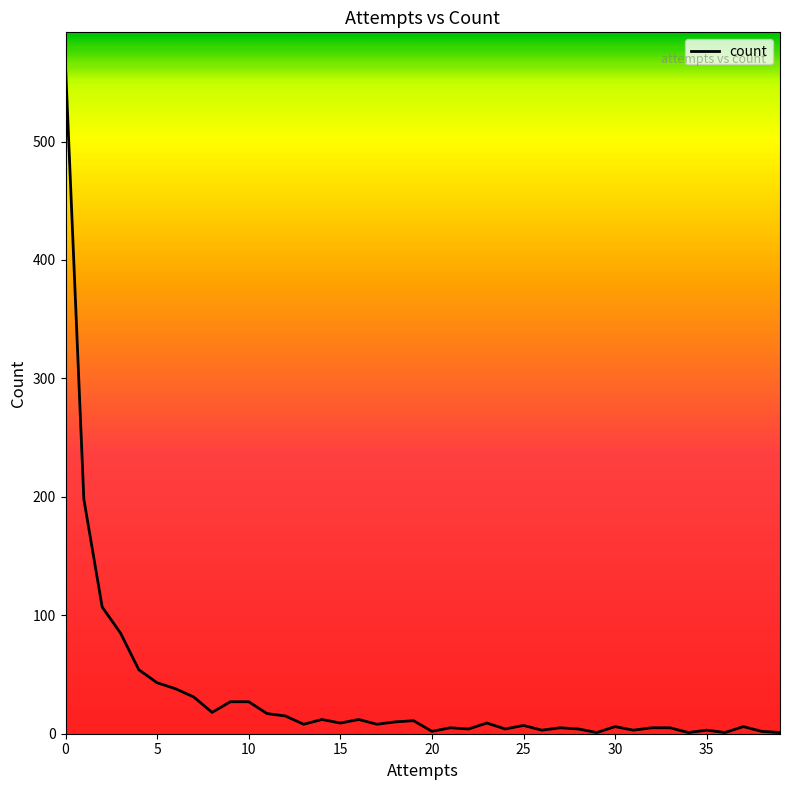

What is the greatest value displayed?

564